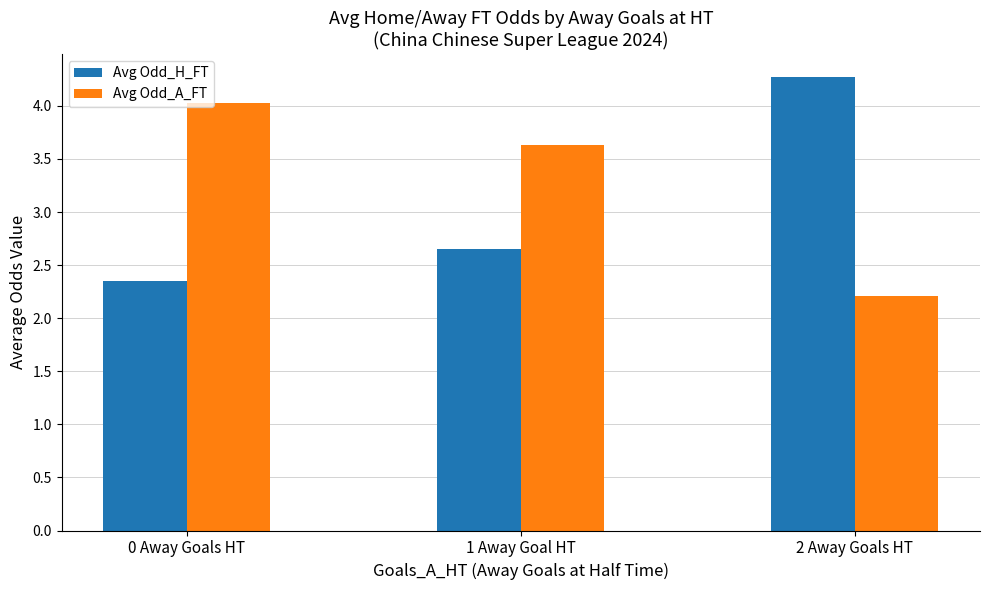

At 1 Away Goal HT, list the series in order from smallest to largest.

Avg Odd_H_FT, Avg Odd_A_FT